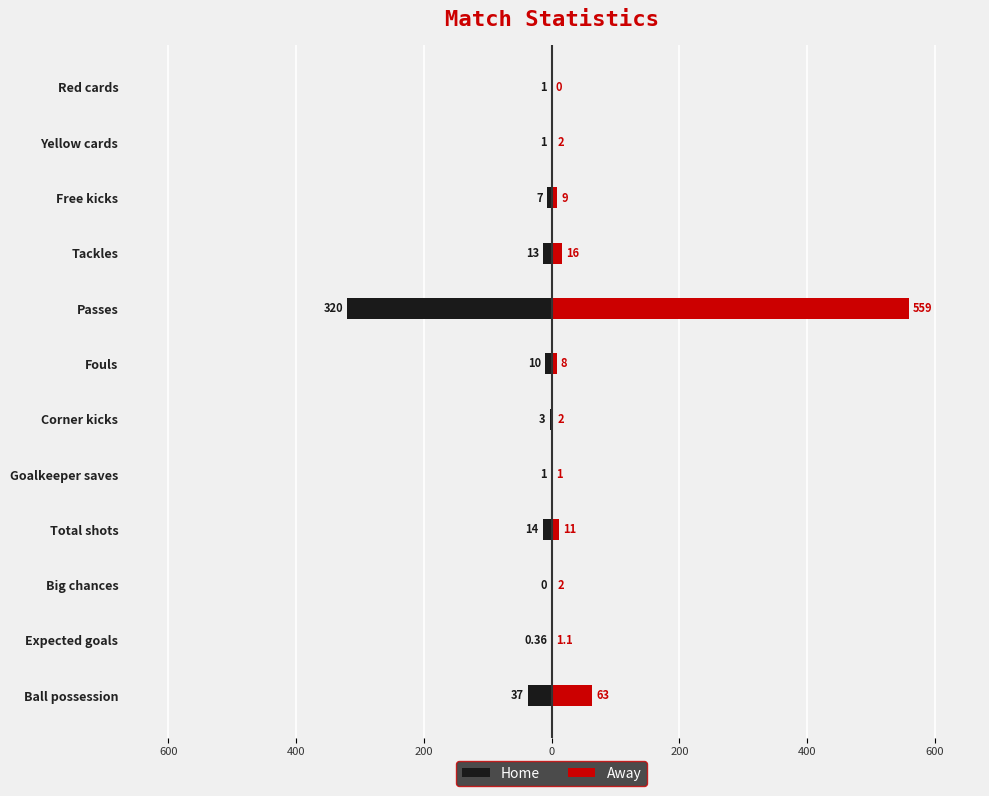

What is the difference between the maximum and minimum values in the Home series?

320.0